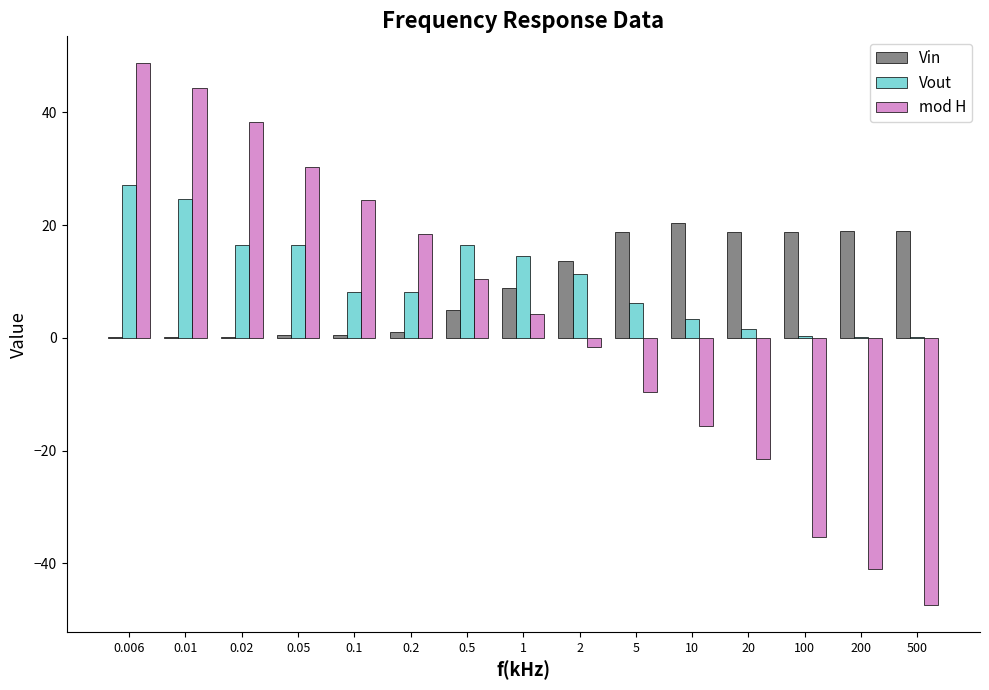

Is it true that mod H equals 30.0 at 0.2?

False